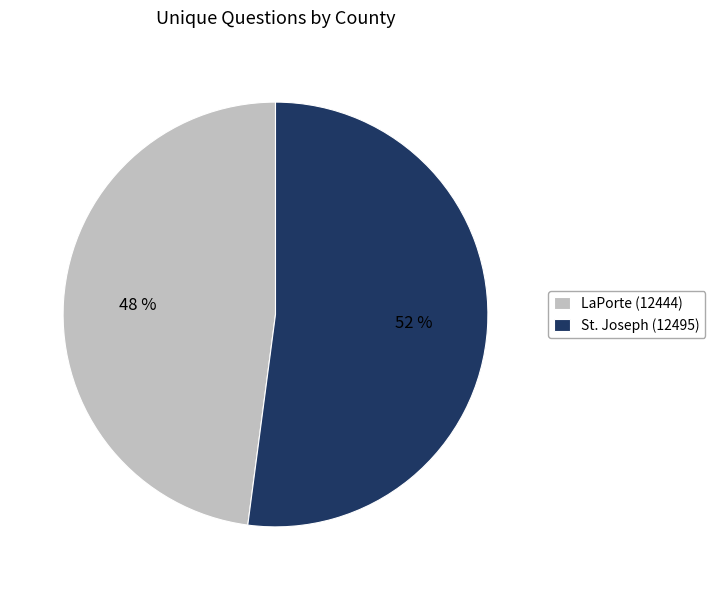

Rank the categories by value from lowest to highest.

LaPorte (12444), St. Joseph (12495)